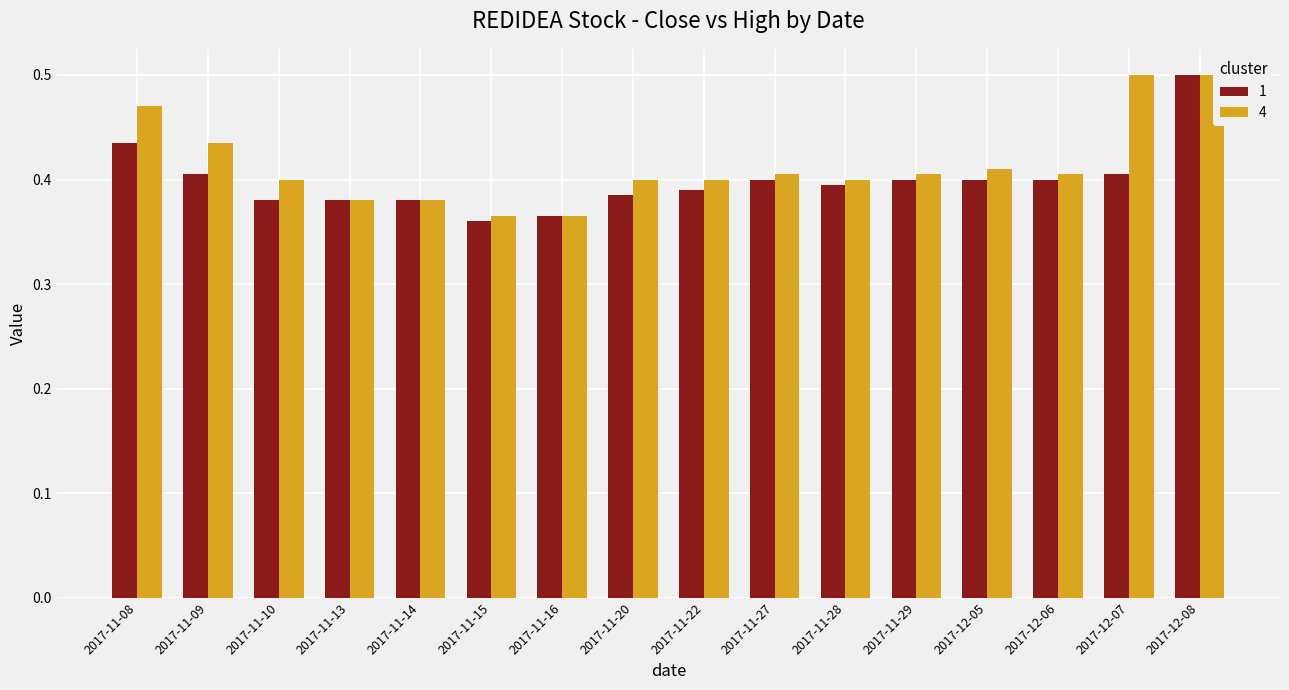

How many bars are there in total?

32